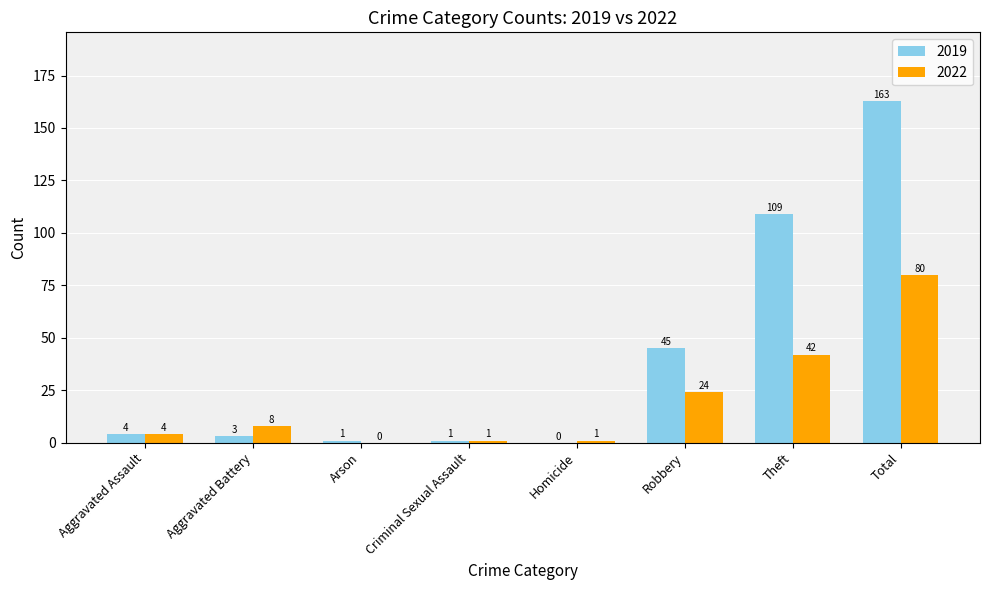

Reading right to left, what are all the values shown in this chart?

2019: Total=163	Theft=109	Robbery=45	Homicide=0	Criminal Sexual Assault=1	Arson=1	Aggravated Battery=3	Aggravated Assault=4
2022: Total=80	Theft=42	Robbery=24	Homicide=1	Criminal Sexual Assault=1	Arson=0	Aggravated Battery=8	Aggravated Assault=4